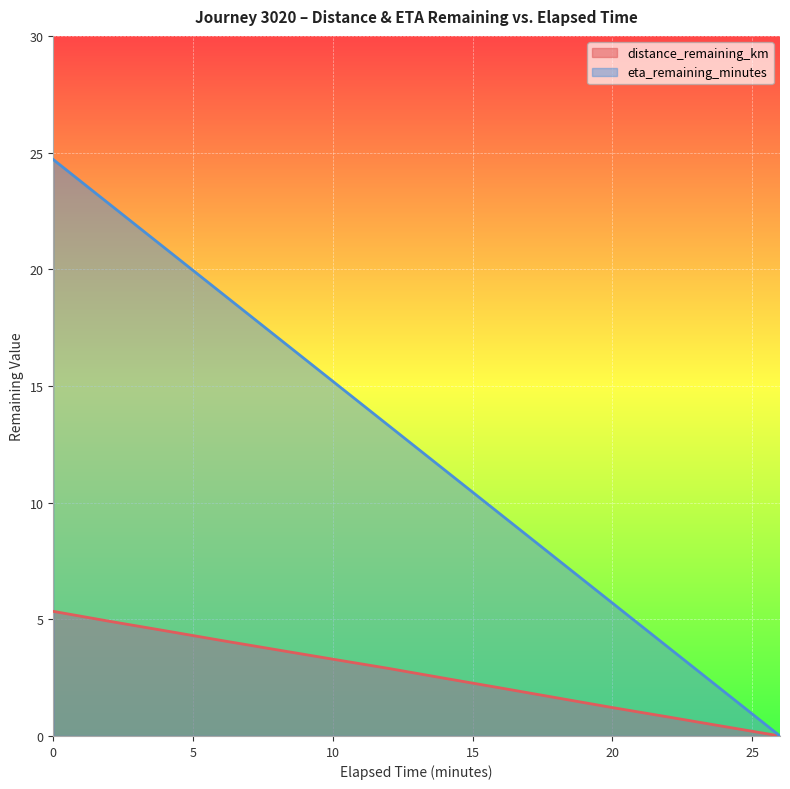

What is the total value across all series at 18.0?

9.2